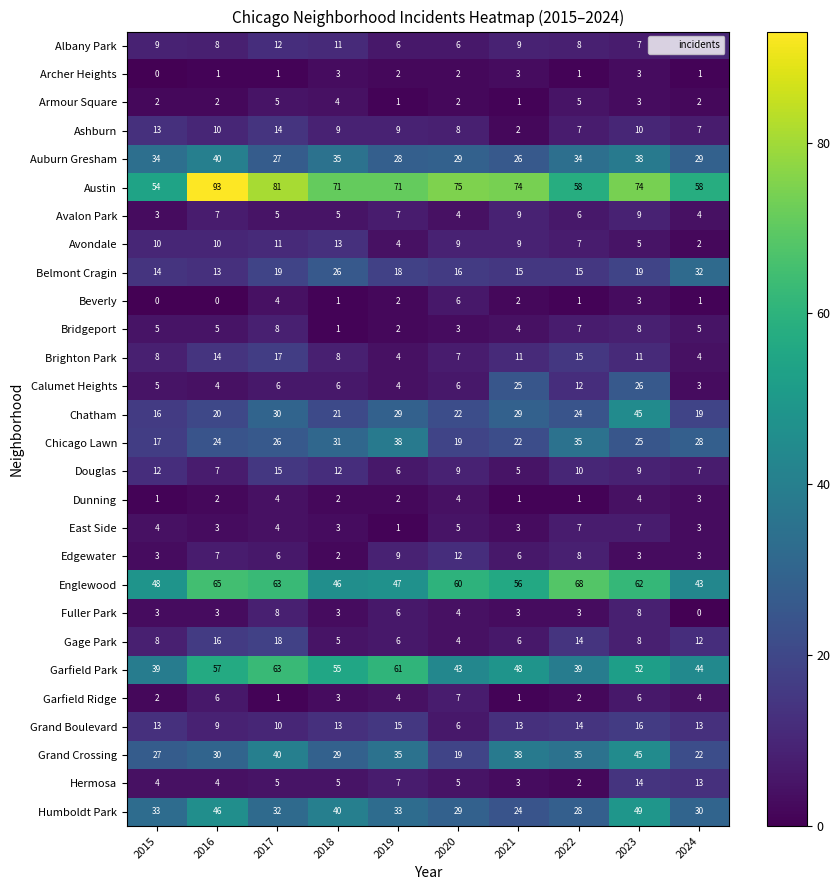

What is the greatest value displayed?

93